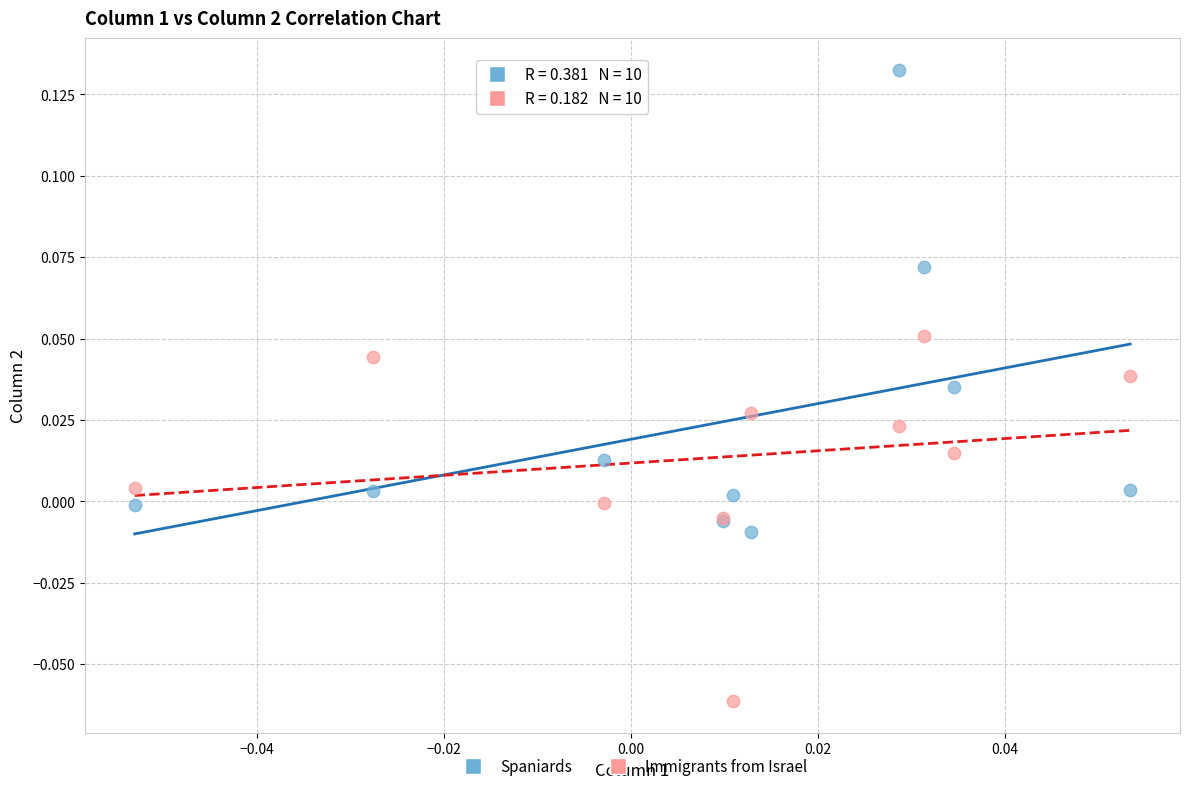

What are all the series names shown in the legend?

Spaniards, Immigrants from Israel